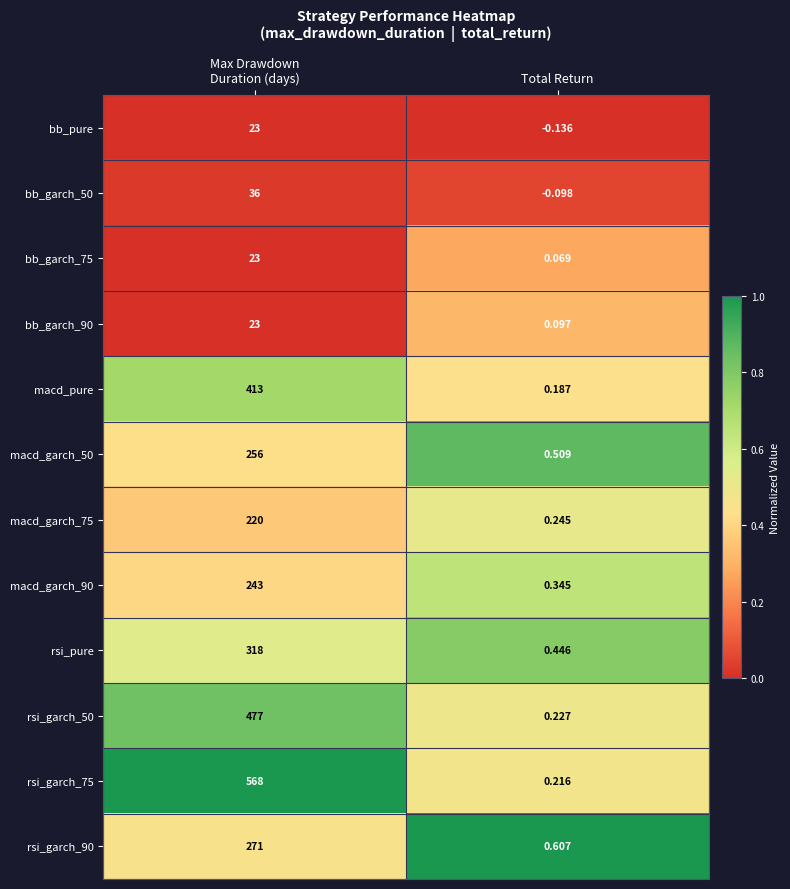

At which label does macd_pure reach its minimum?

Total Return